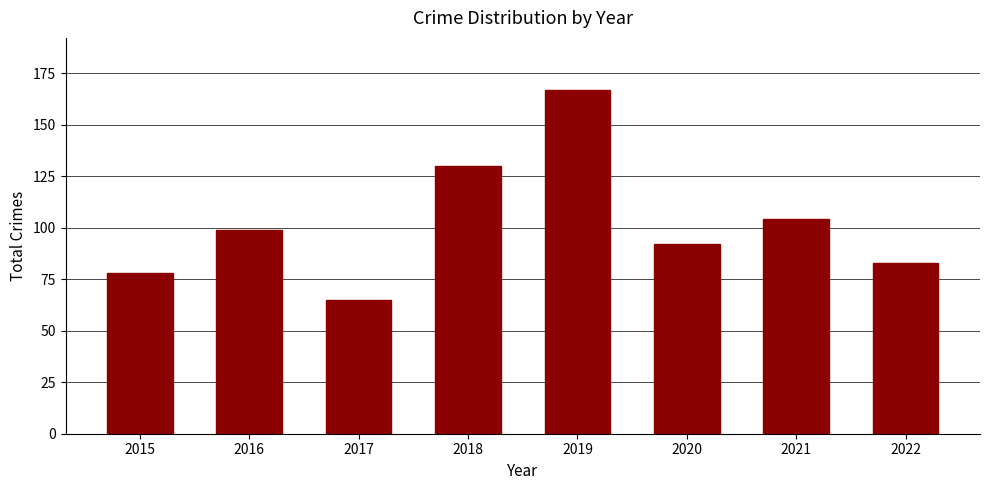

How many categories are shown in the chart?

8